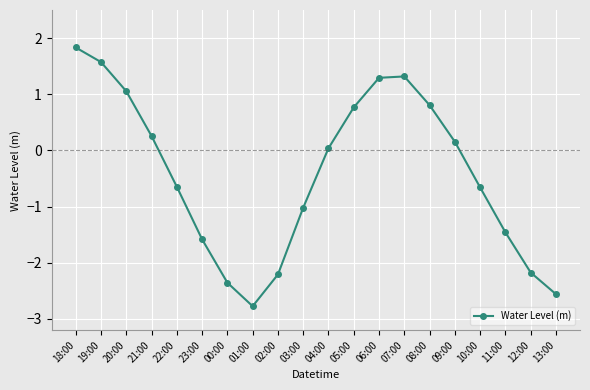

What is the sum of all values?

-8.4